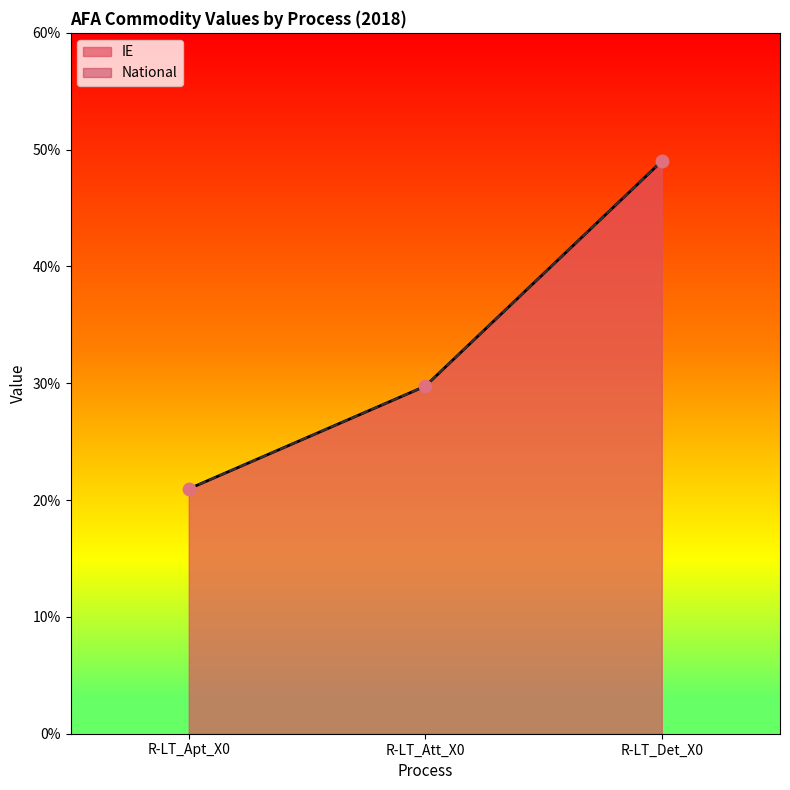

Which series has the largest Y range (max minus min)?

IE